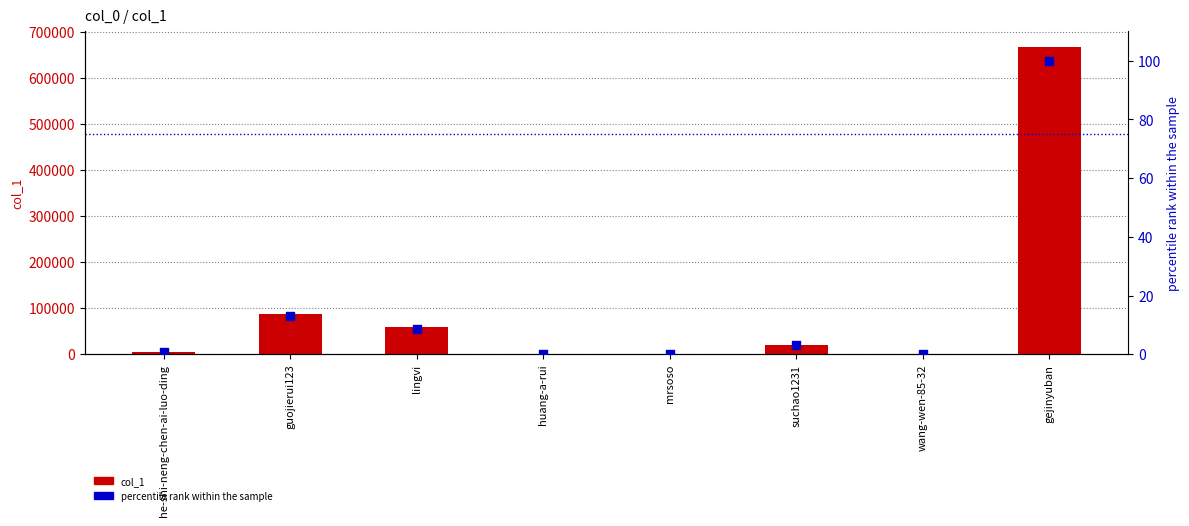

Which series has the largest Y range (max minus min)?

col_1